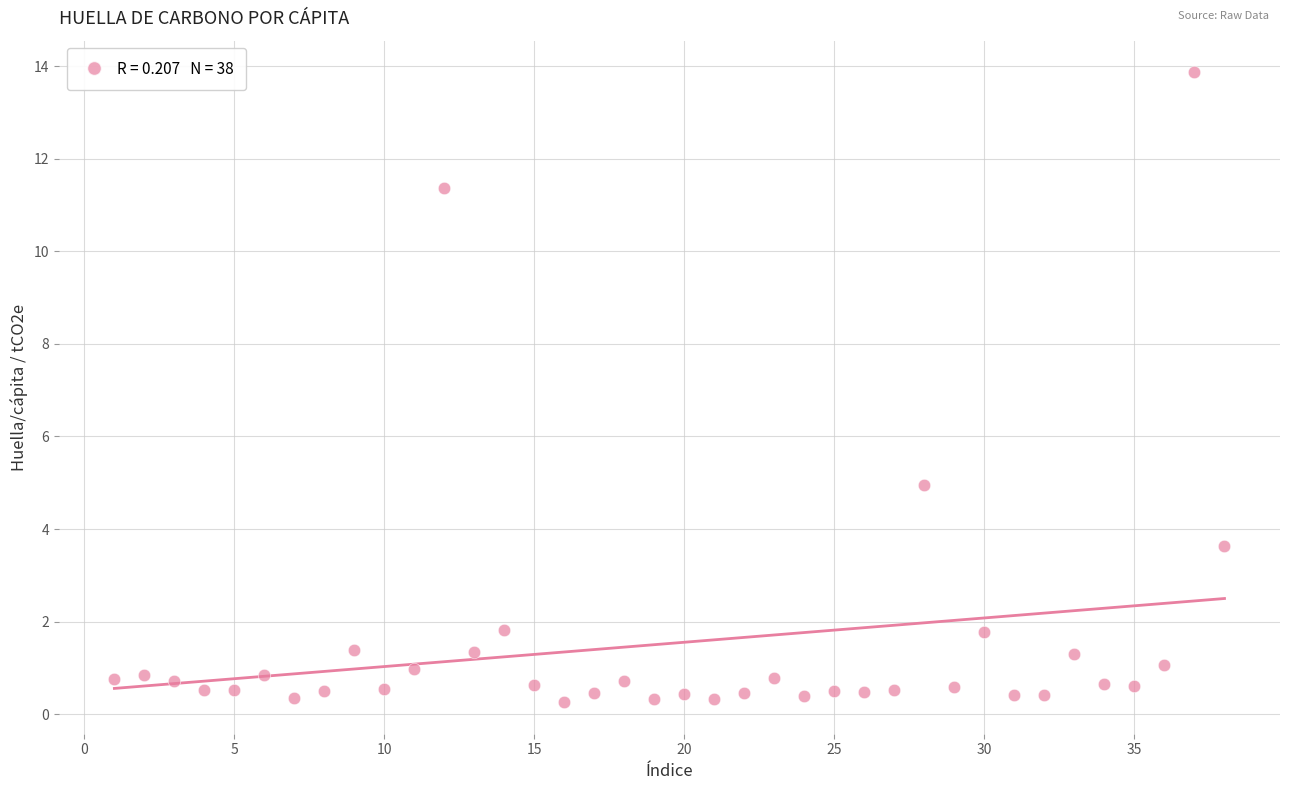

What Y value in the scatter plot is closest to 7?

4.9